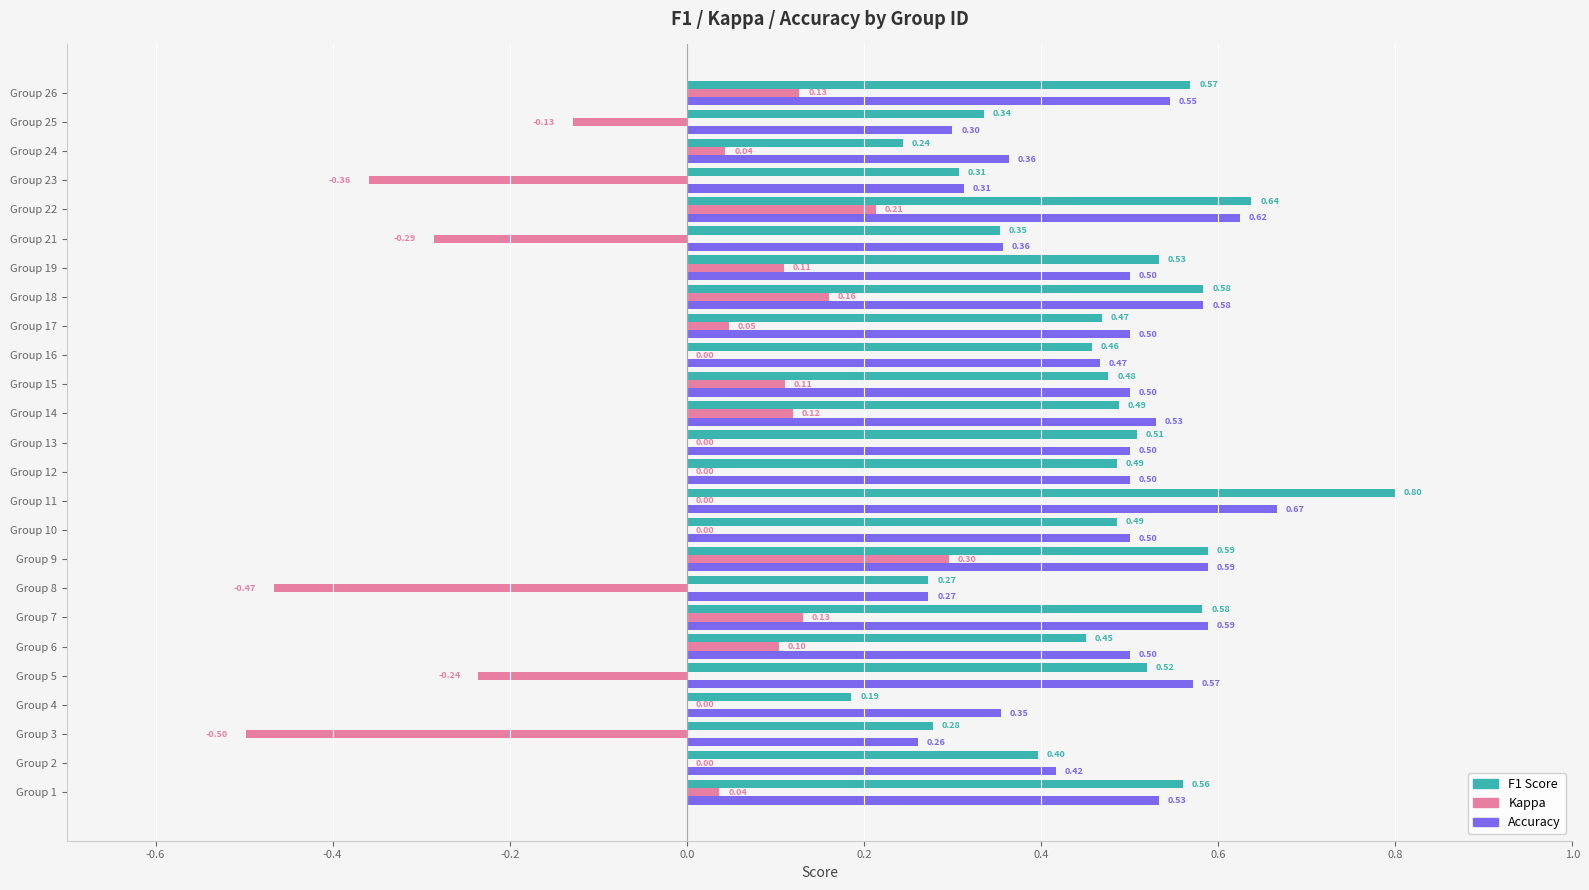

What is the total value across all series at Group 26?

1.2